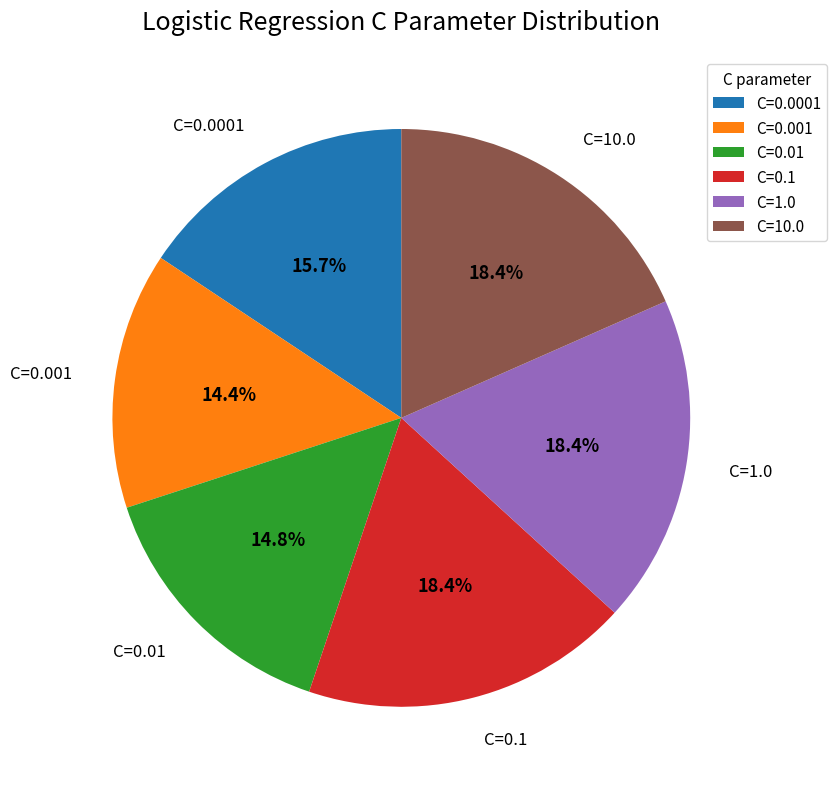

Between C=10.0 and C=0.01, which is larger?

C=10.0